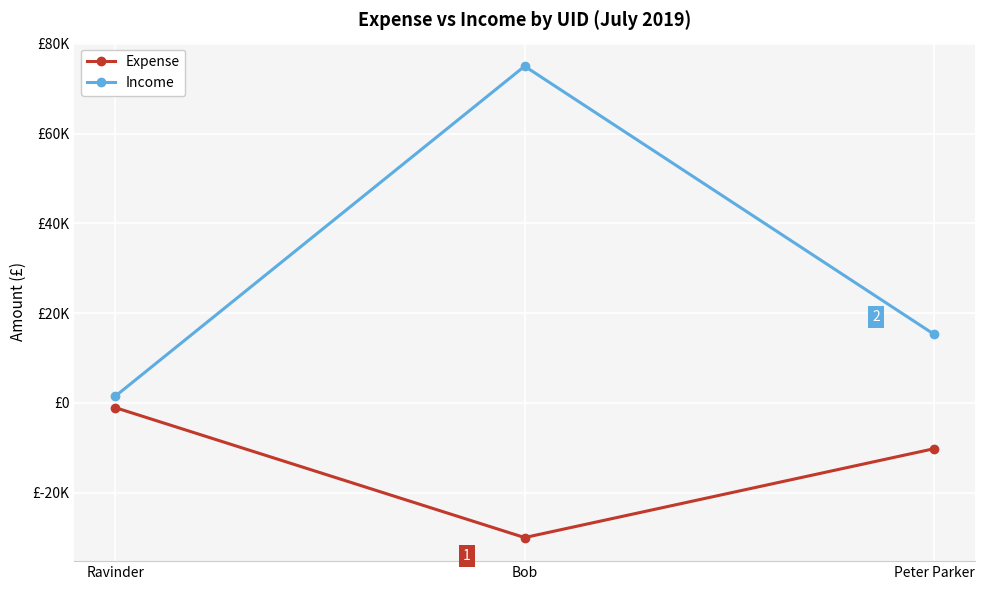

Which series has the widest spread of values?

Income